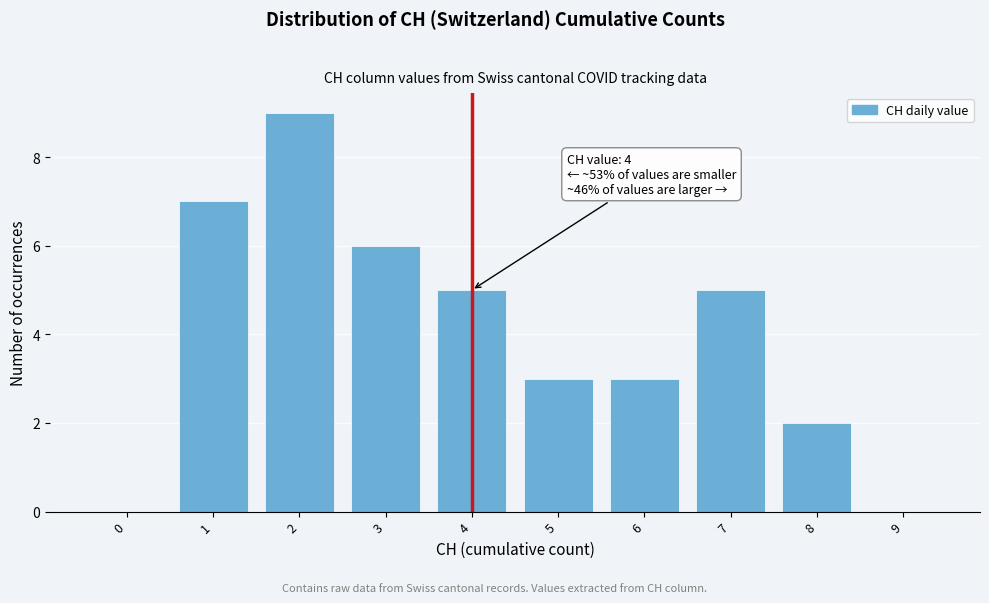

Reading left to right, what are all the values shown in this chart?

0=0	1=7	2=9	3=6	4=5	5=3	6=3	7=5	8=2	9=0